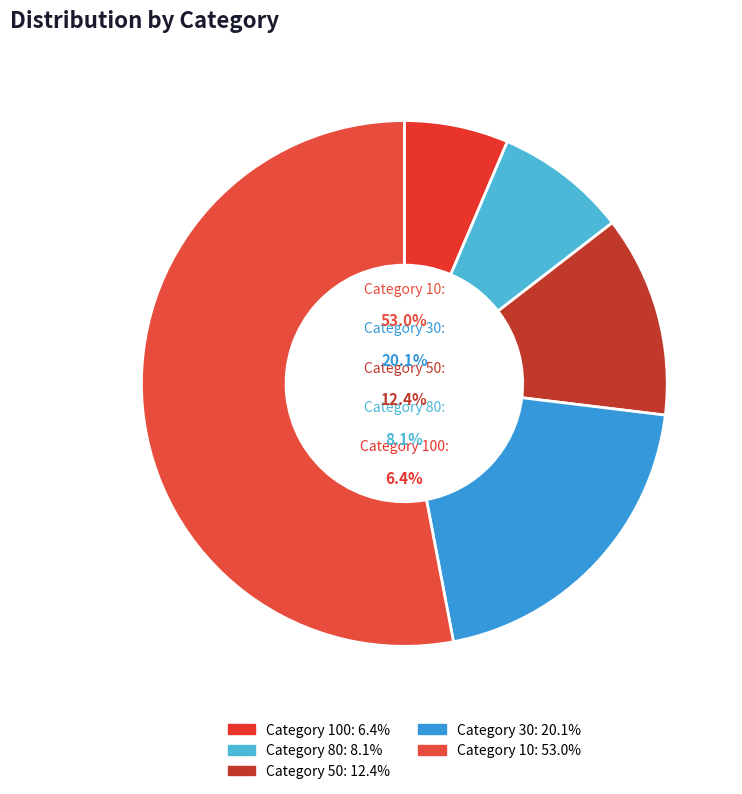

To the nearest percent, what portion does 30 represent?

20%